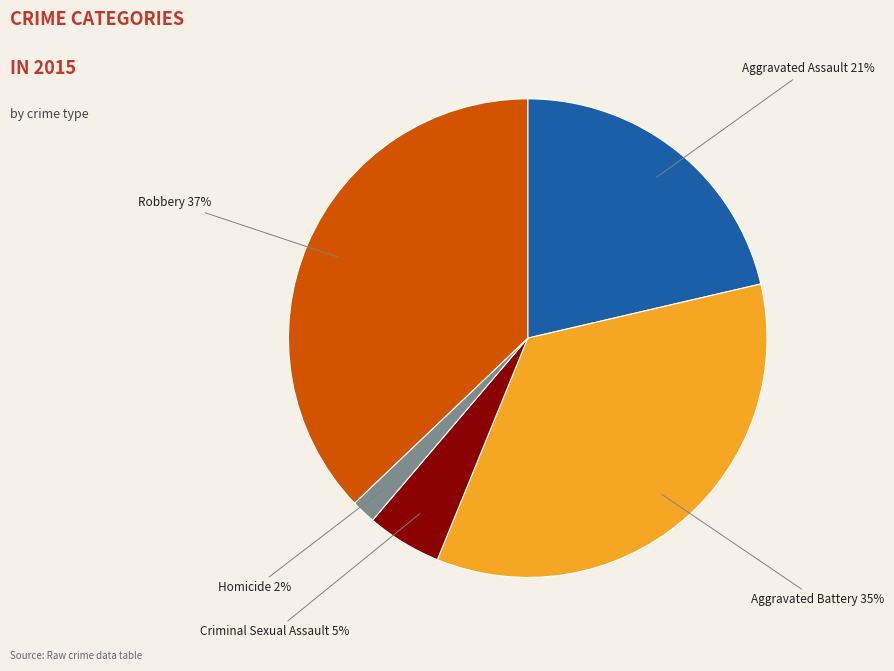

Is there a majority slice in this chart?

No